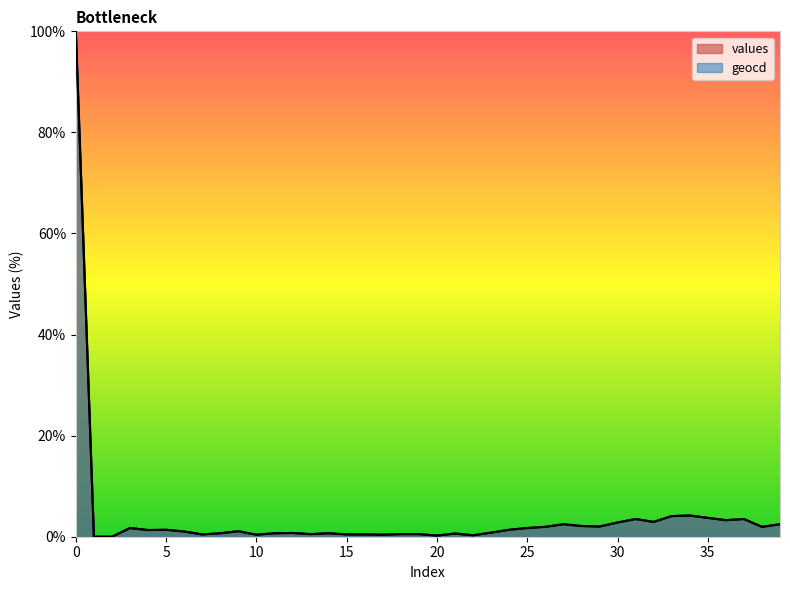

The value of geocd at 12 is 1.2. True or false?

False